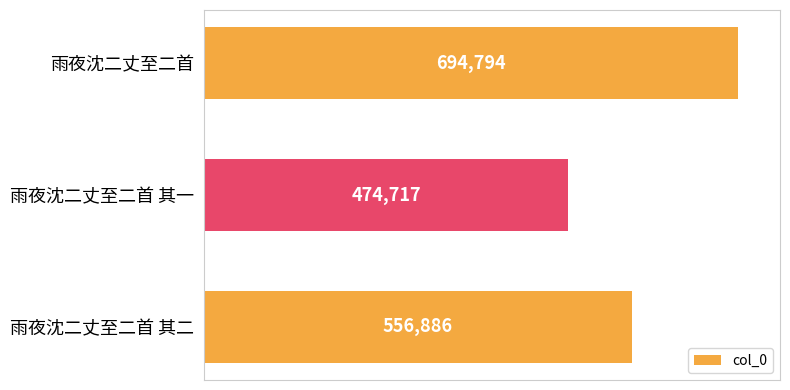

How many bars are there in total?

3